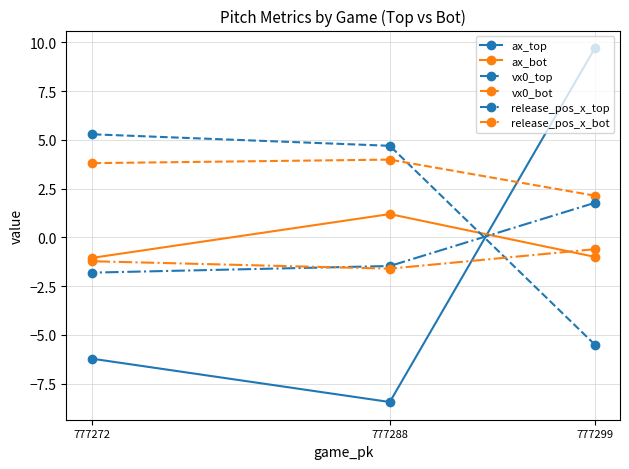

Is the value of release_pos_x_bot at 777299 greater than the value of vx0_top at 777299?

Yes